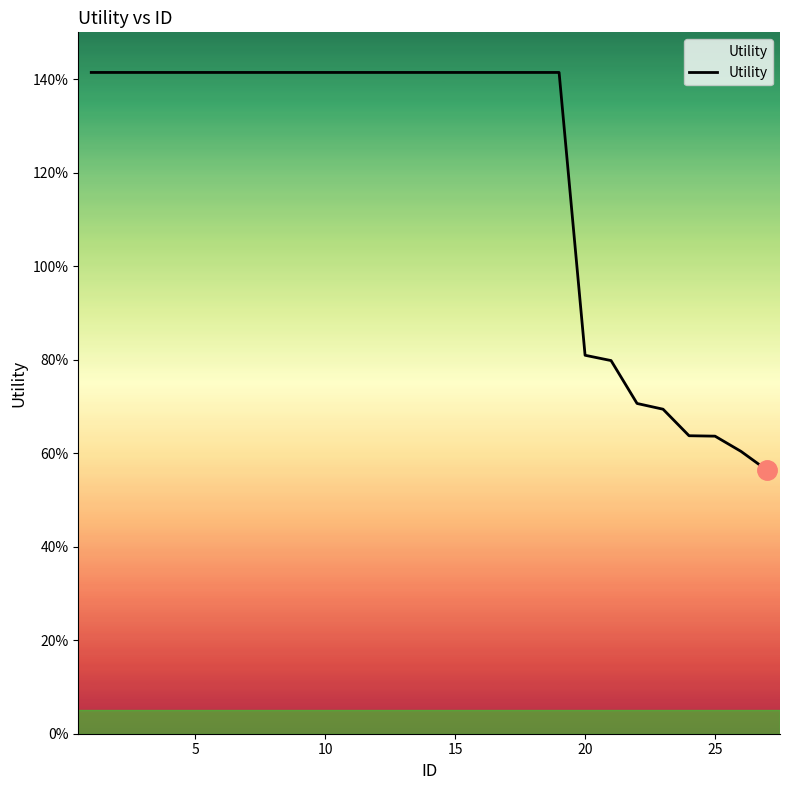

Does the chart have visible grid lines?

No